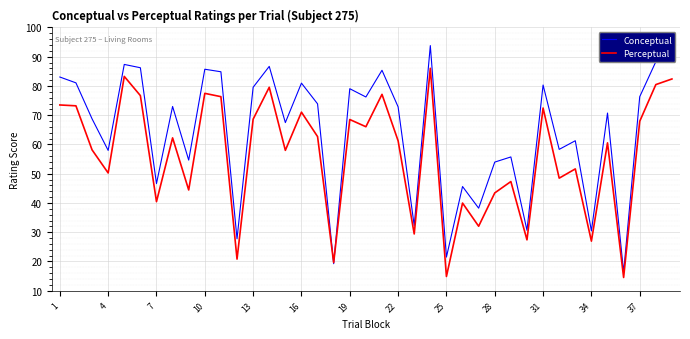

List the series in order of their peak value, highest first.

Conceptual, Perceptual